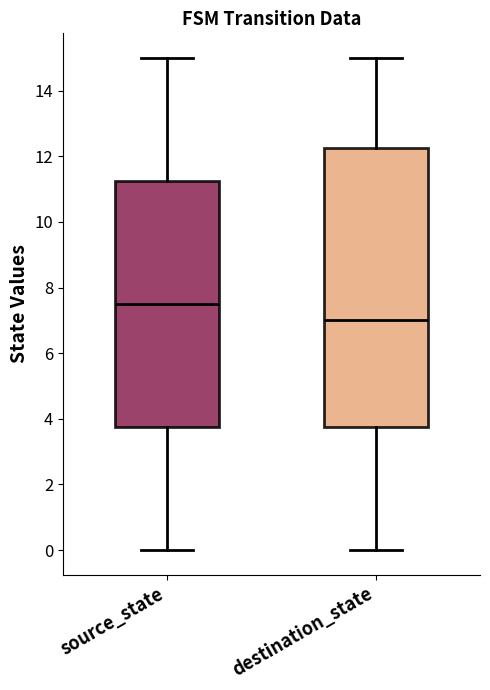

Comparing the boxes themselves (not the whiskers), which one is the tallest?

destination_state